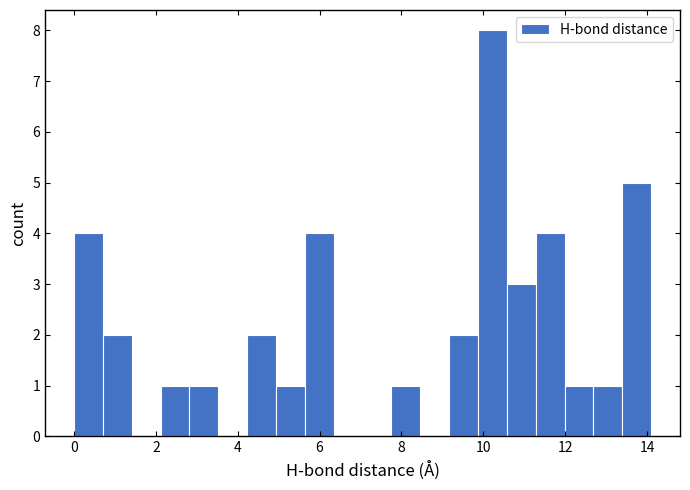

Around what value on the x-axis is the tallest bar? Give the approximate position of its centre, as read against the axis.

10.2